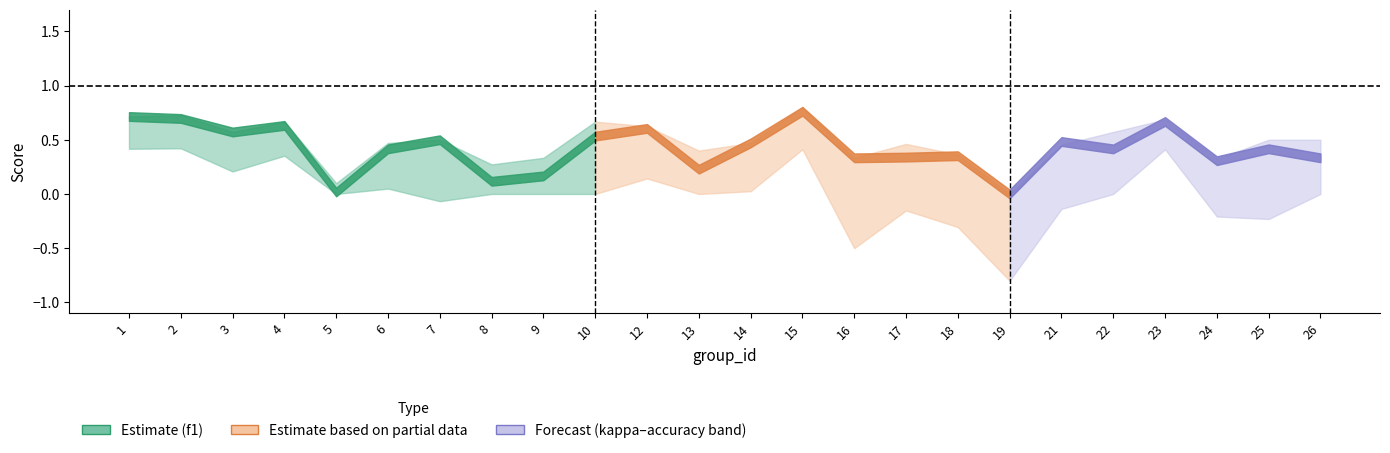

True or false: kappa and f1 cross at least once.

False